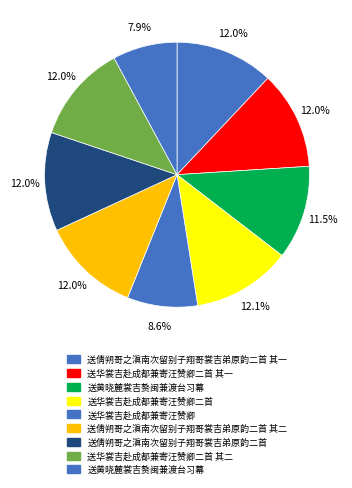

To the nearest percent, what is the average slice percentage?

11%